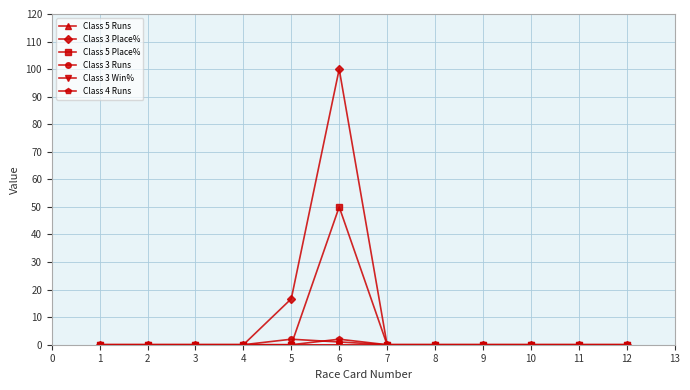

At how many categories does at least one series exceed 24?

1